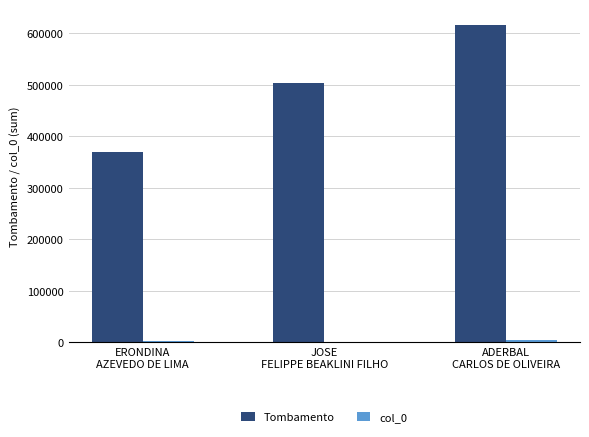

What is the total value across all series at ERONDINA
AZEVEDO DE LIMA?

372079